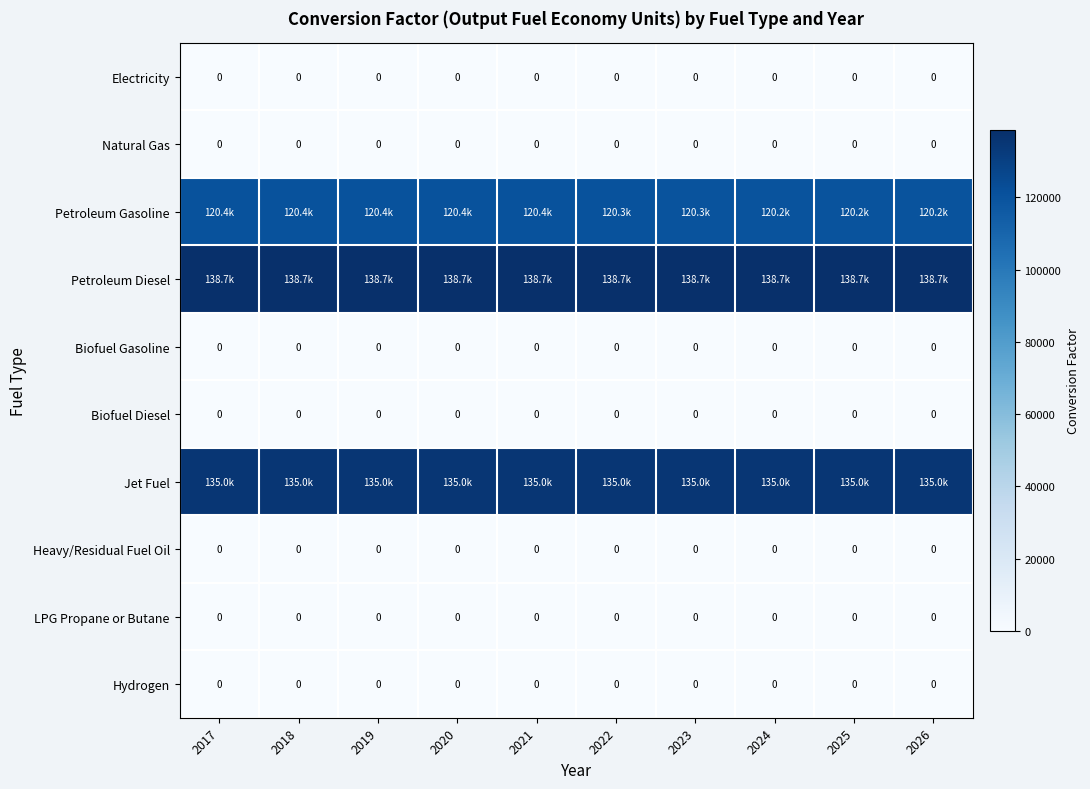

The Petroleum Gasoline series shows 206954.4 at 2026. True or false?

False